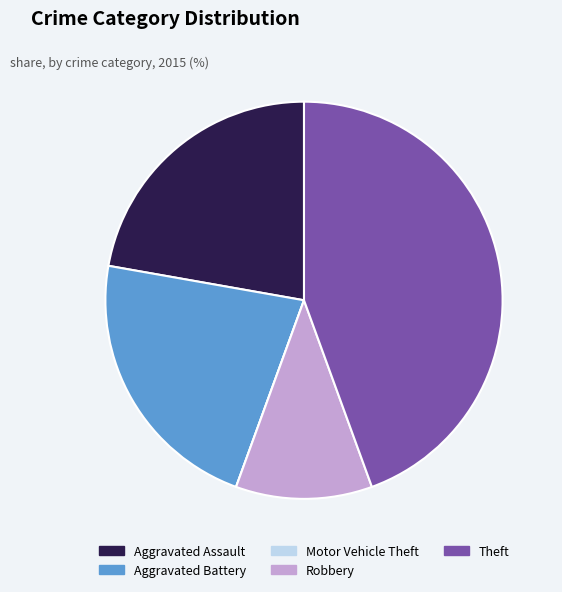

Which slice is the largest?

Theft